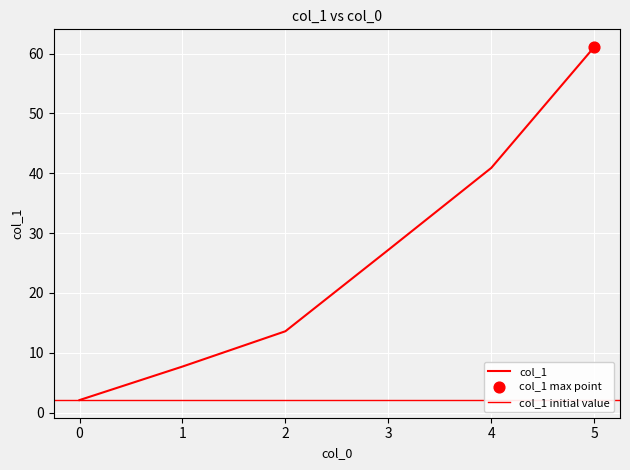

What is the ratio of the value at 5 to the value at 4?

1.5